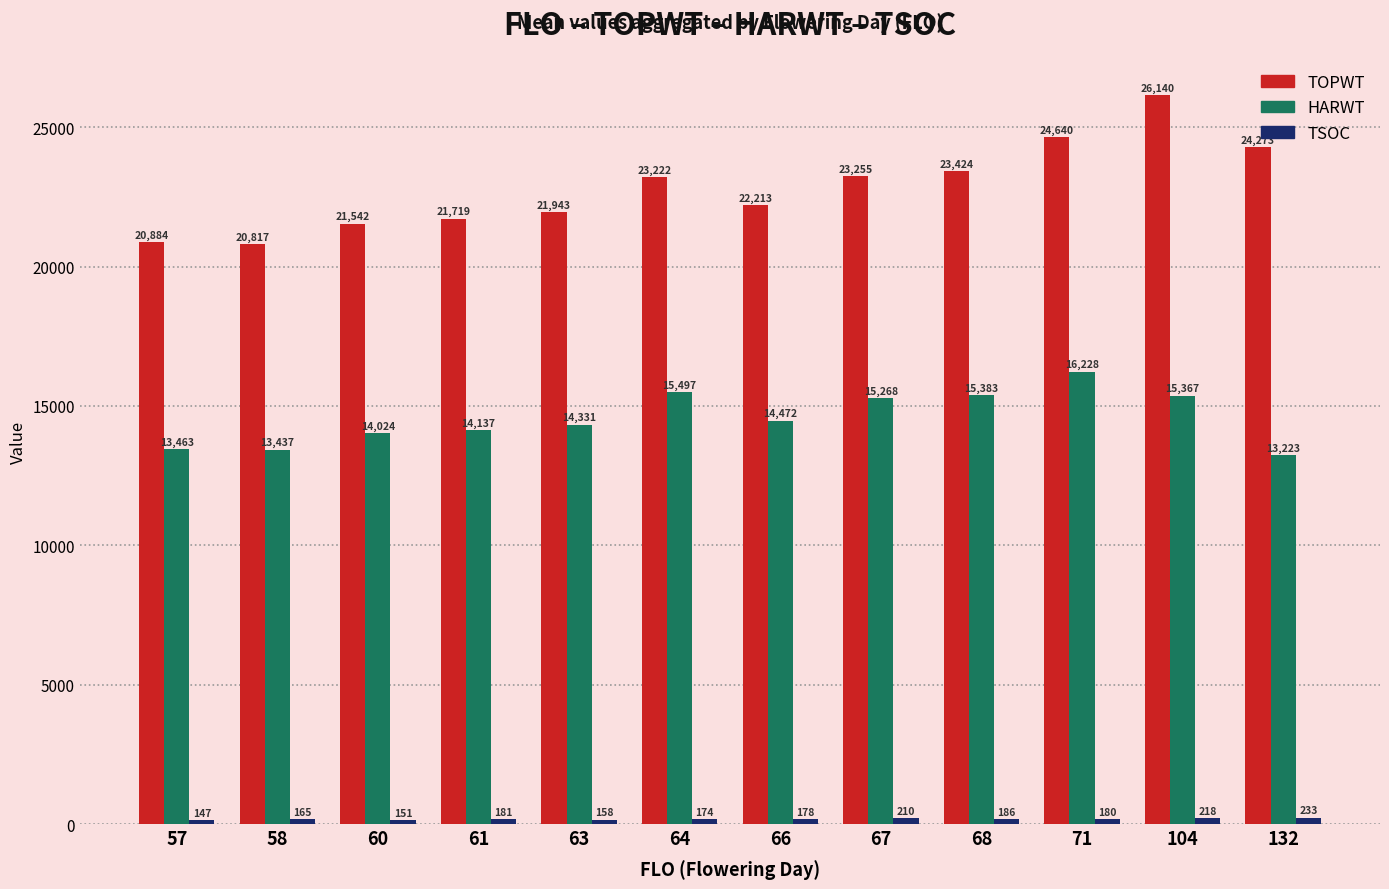

At which label is HARWT closest to 14725?

66